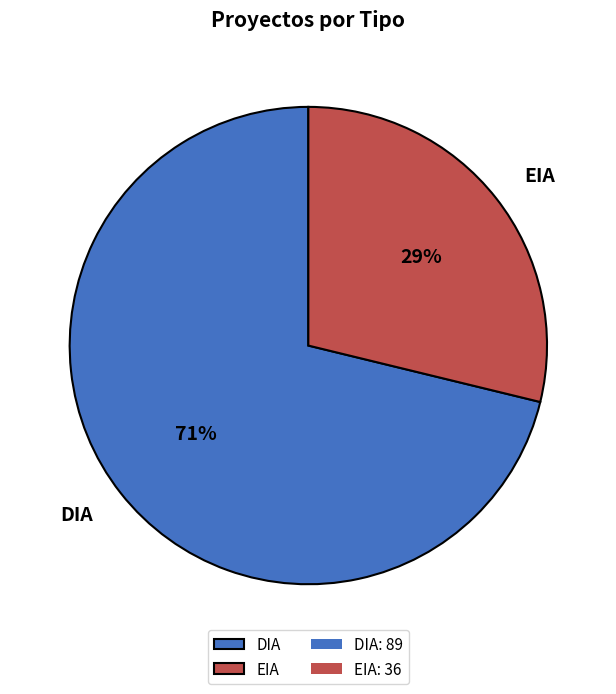

Rank the categories by value from lowest to highest.

EIA, DIA